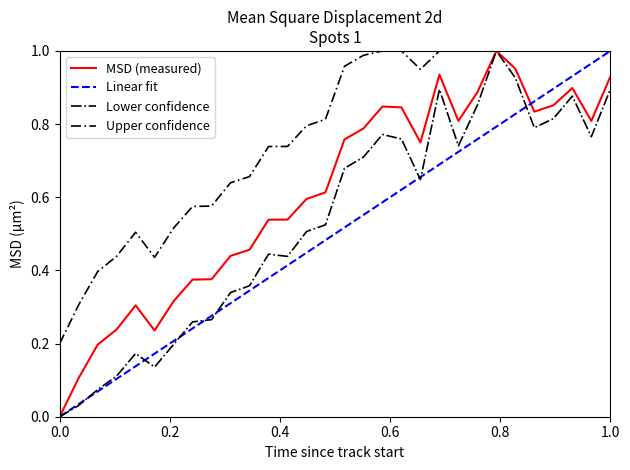

What are all the series names shown in the legend?

MSD (measured), Linear fit, Lower confidence, Upper confidence